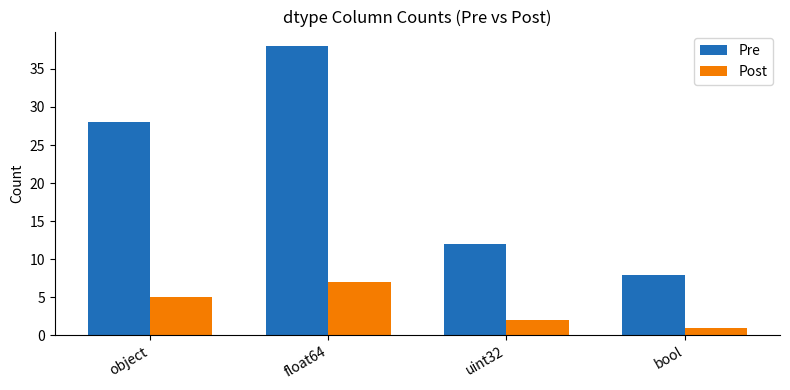

What is the value of the Pre bar at the 4th from the left?

8